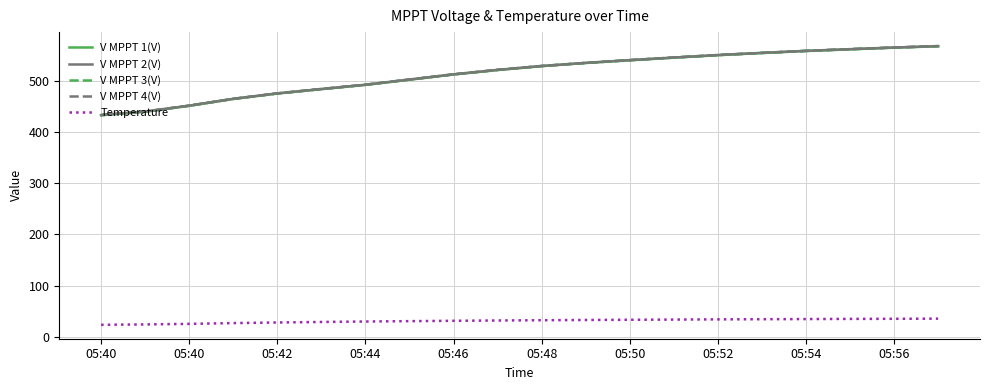

True or false: V MPPT 1(V) and Temperature intersect in this chart.

False